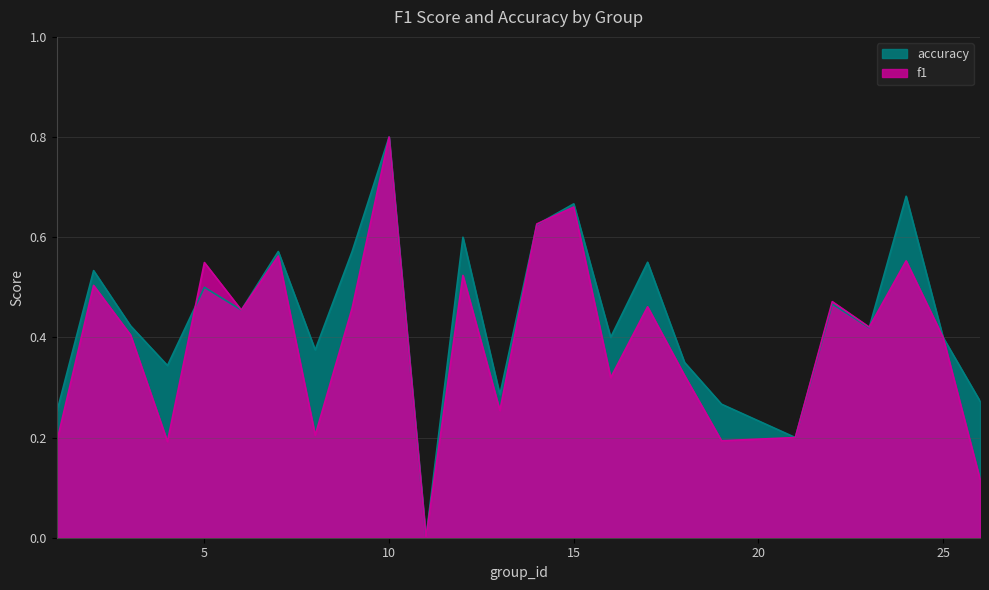

Is it true that f1 equals 0.5 at 2?

True